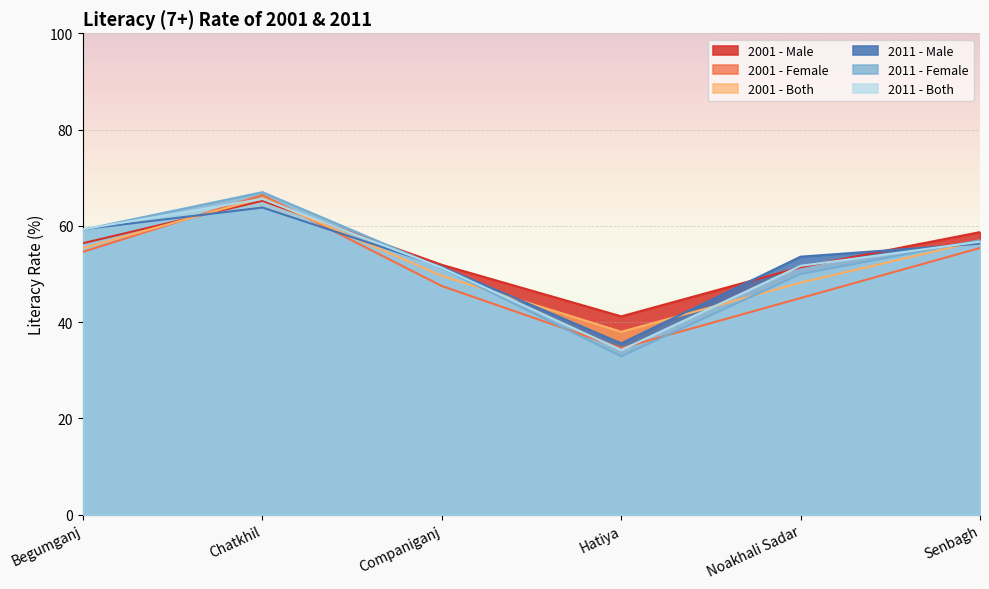

What is the difference between the second highest and minimum values in the 2001 - Male series?

17.5